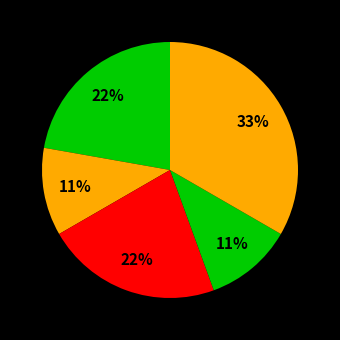

How many slices are in this pie chart?

5